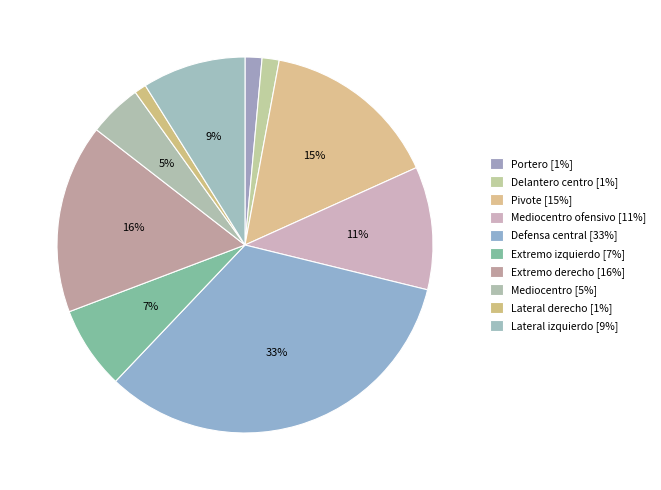

Count the number of slices in the pie.

10